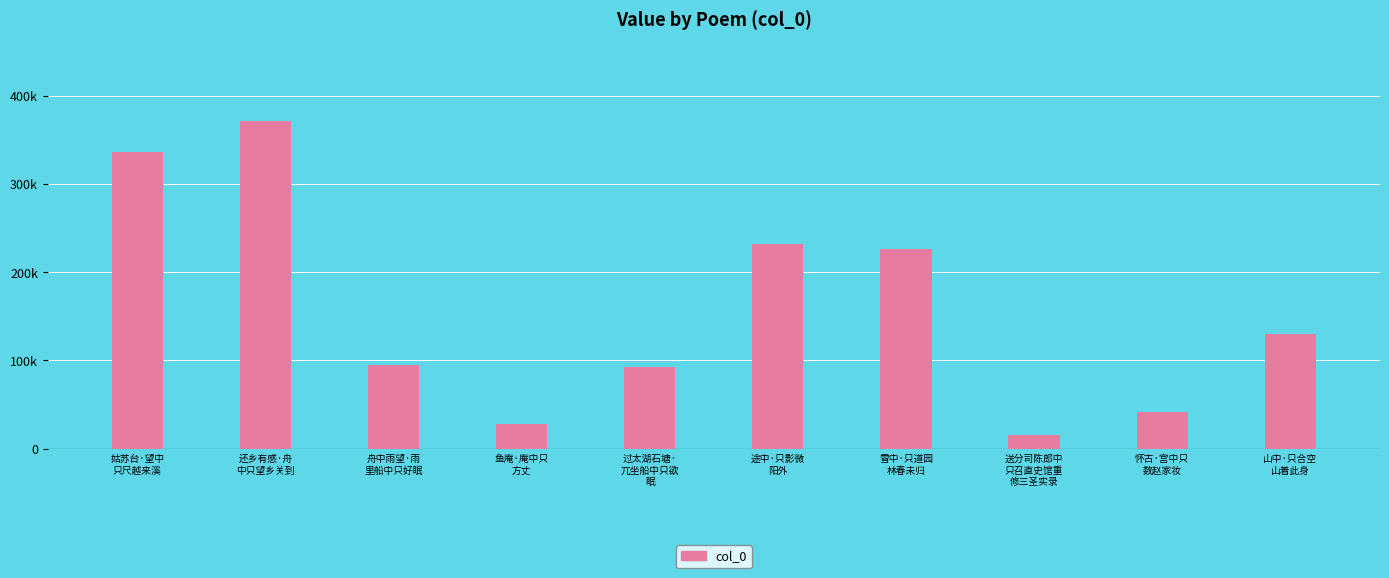

What is the greatest value displayed?

371070